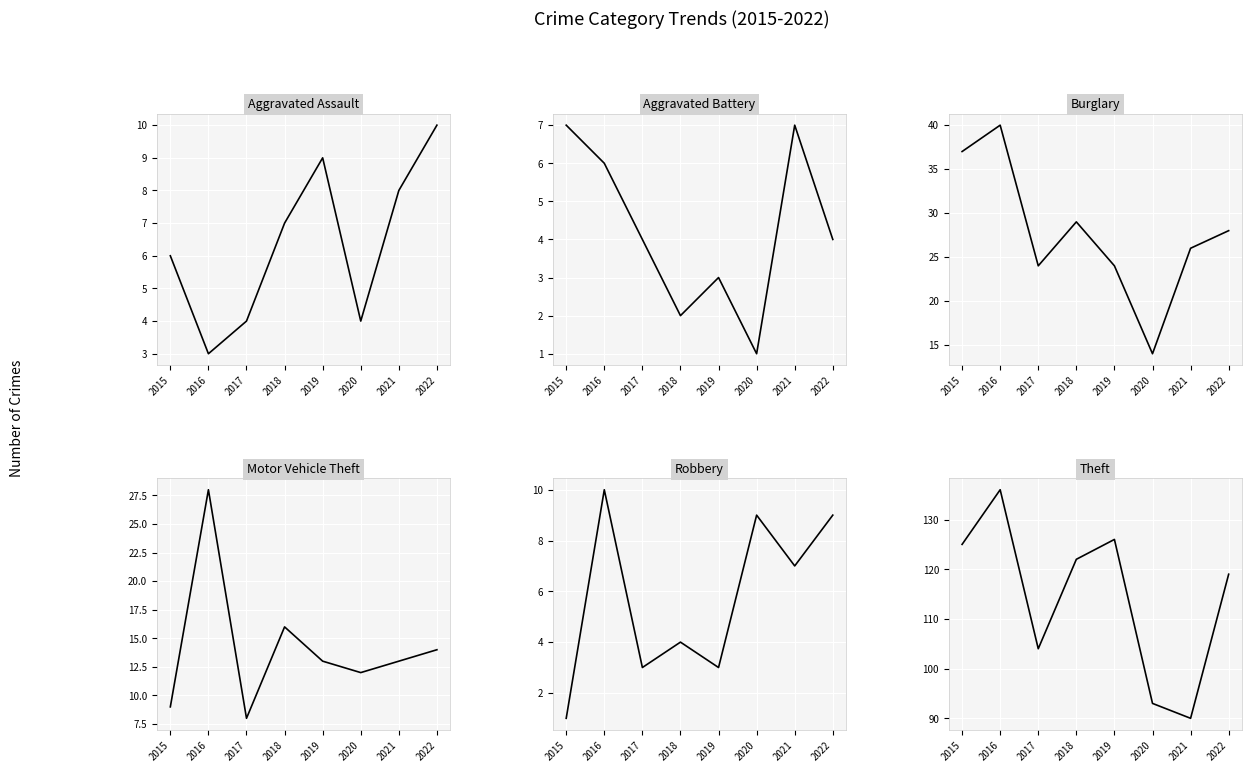

Which series has the largest range (max minus min)?

Theft